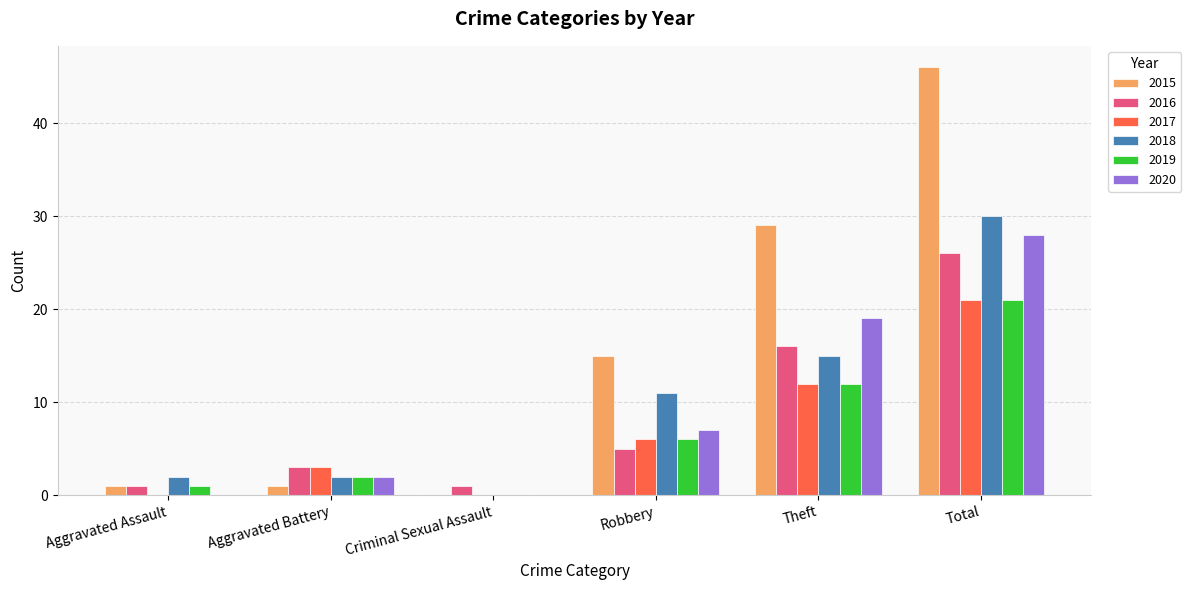

What is the greatest value displayed?

46